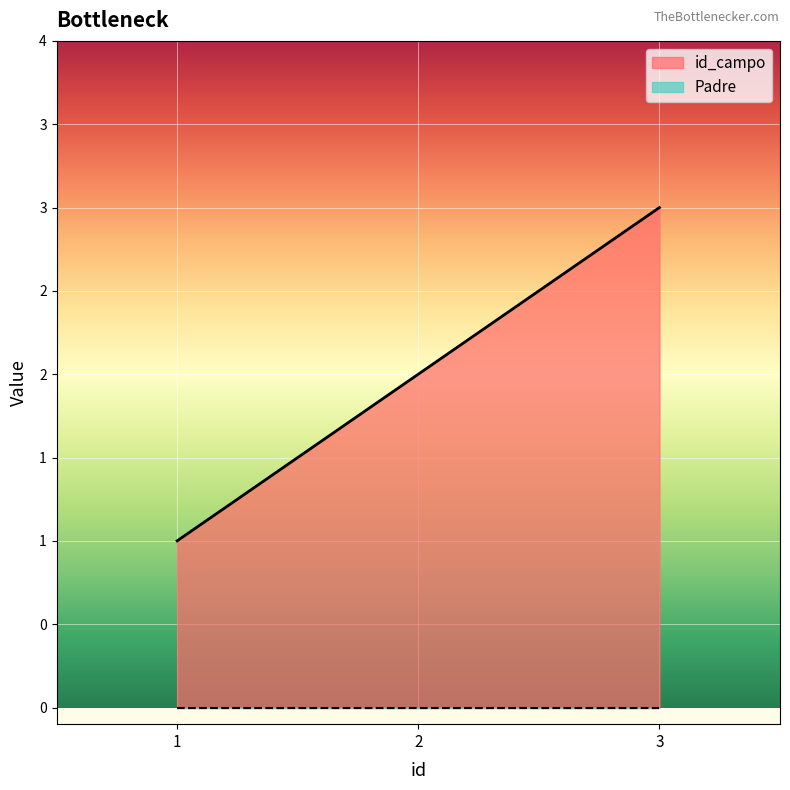

Approximately how many times larger is the value at 3 compared to 2?

1.5